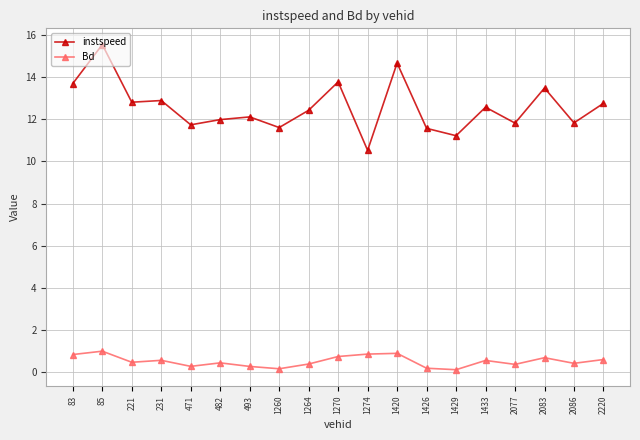

What is the approximate value of instspeed at 1429?

11.2